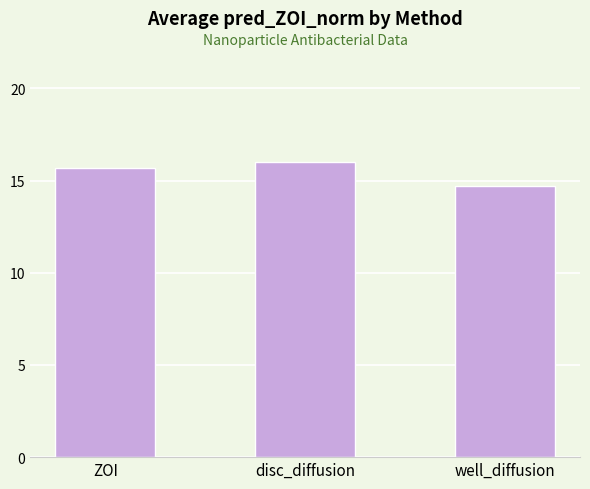

What is the label of the 1st bar from the left?

ZOI